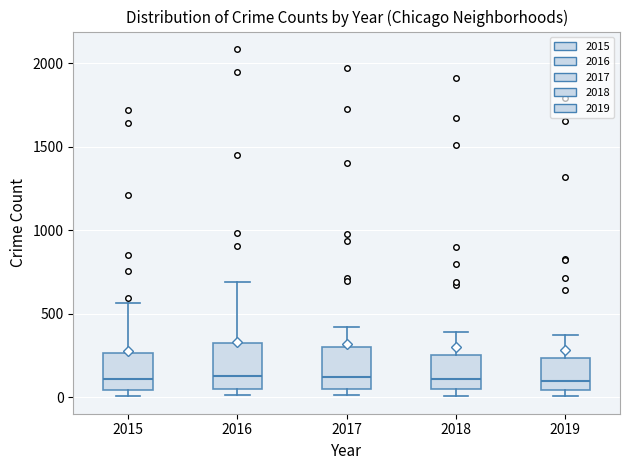

Reading left to right, read every box against the y-axis: the position of its median line, the range the box covers, and the ends of its whiskers. The values are not printed on the chart, so give them approximately, as read against the axis.

2015: median 100, box 50 to 250, whiskers 0 to 550
2016: median 150, box 50 to 300, whiskers 0 to 700
2017: median 100, box 50 to 300, whiskers 0 to 400
2018: median 100, box 50 to 250, whiskers 0 to 400
2019: median 100, box 50 to 250, whiskers 0 to 400